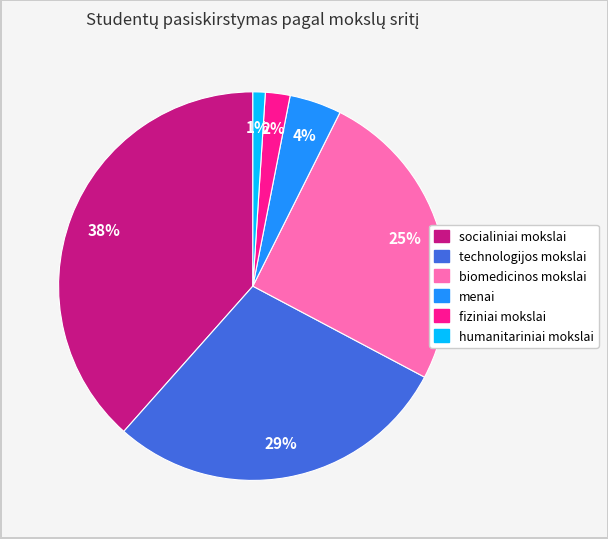

Is the sum of socialiniai mokslai and technologijos mokslai greater than half?

Yes